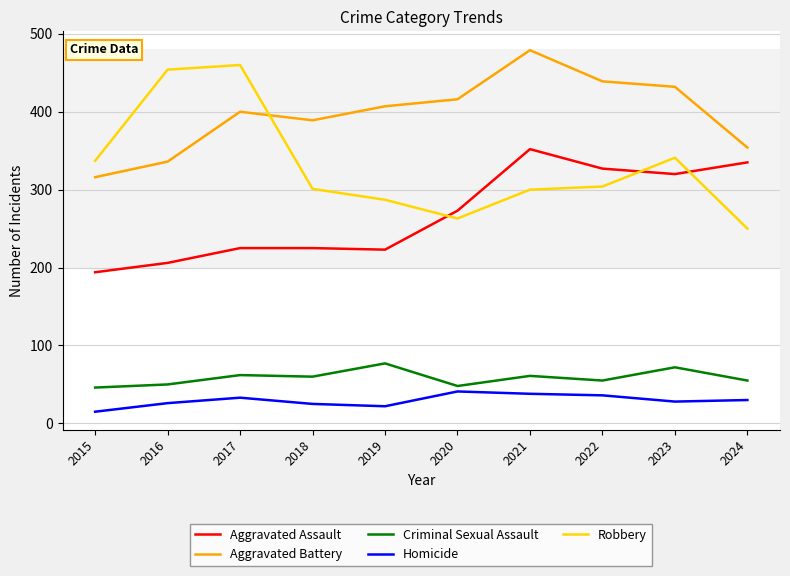

What is the difference between the maximum and minimum values in the Homicide series?

26